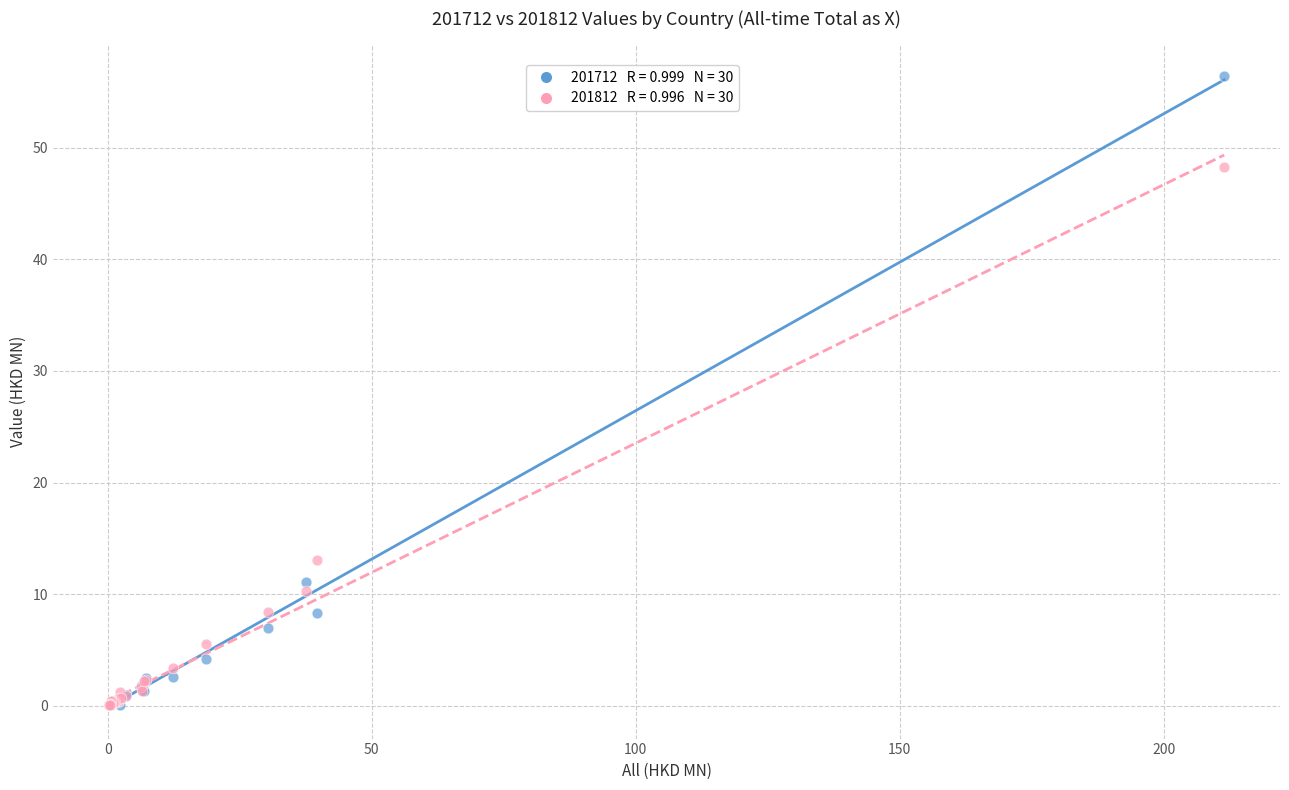

Across all series, what Y value is closest to 28?

13.1